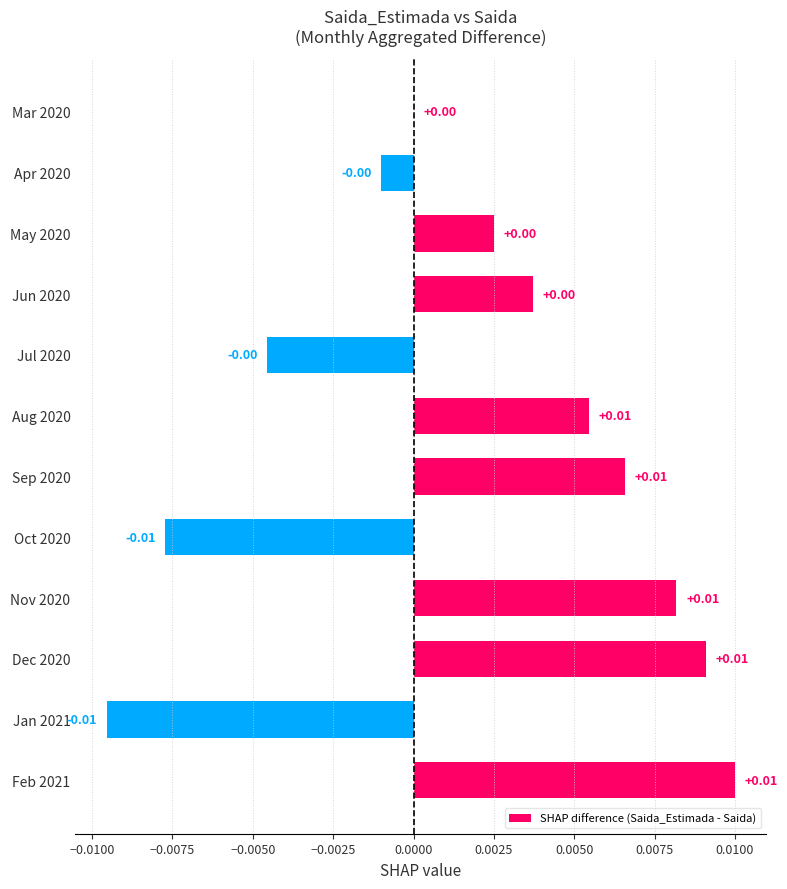

Between Jul 2020 and Dec 2020, which is larger?

Dec 2020